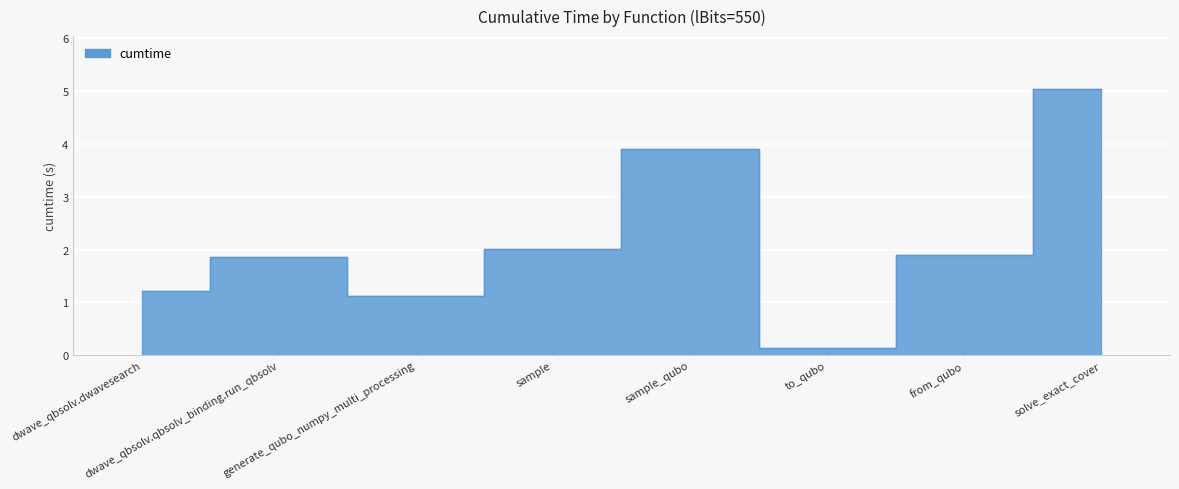

Which label corresponds to the smallest value in the chart?

to_qubo